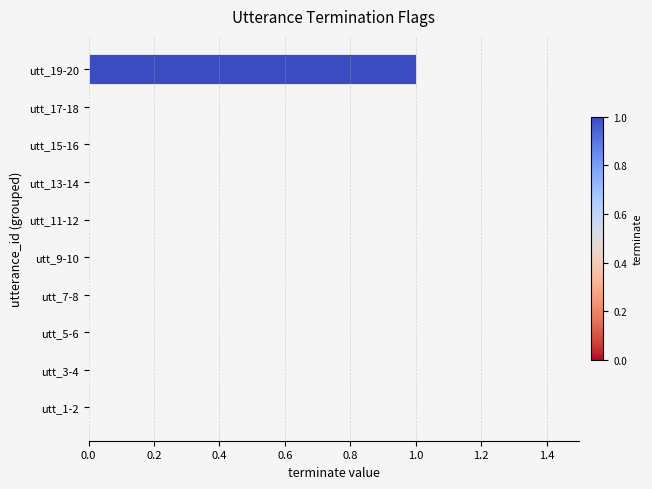

Reading bottom to top, what are all the values shown in this chart?

utt_1-2=0	utt_3-4=0	utt_5-6=0	utt_7-8=0	utt_9-10=0	utt_11-12=0	utt_13-14=0	utt_15-16=0	utt_17-18=0	utt_19-20=1